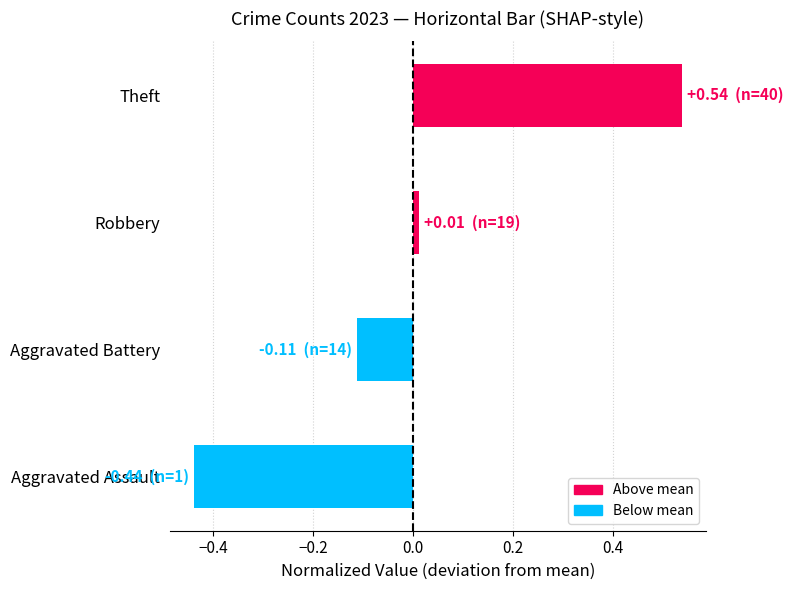

At which label is the value closest to 0?

Robbery